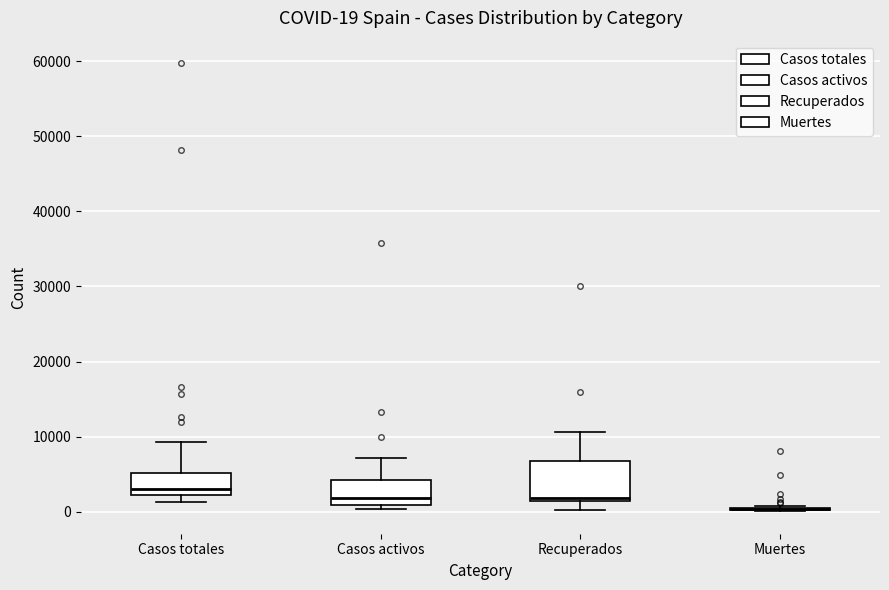

Which box is the tallest, from its lower edge to its upper edge?

Recuperados